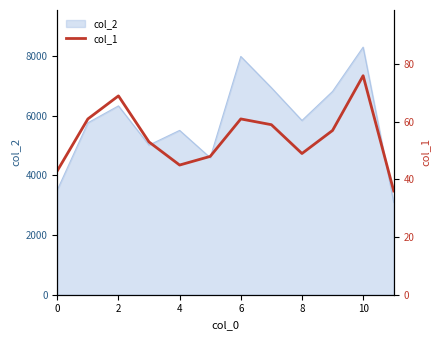

What is the highest value of the col_2 series?

8294